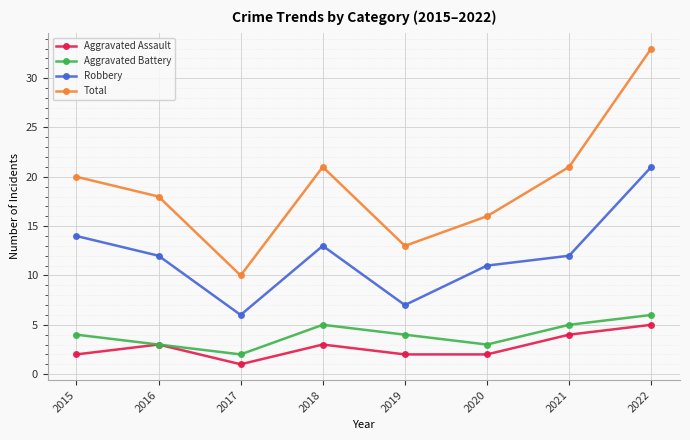

Which series has the largest total across all categories?

Total